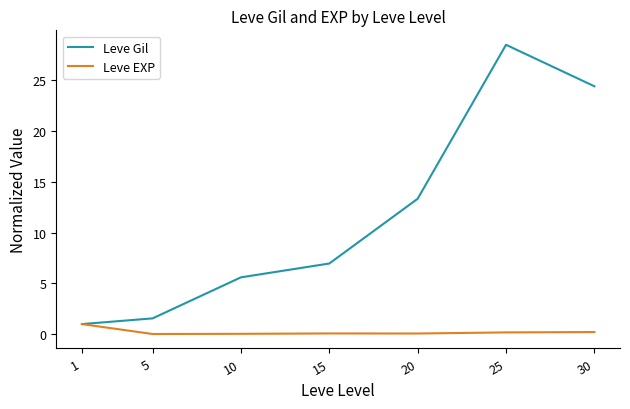

Rank the series at 10 from highest to lowest value.

Leve Gil, Leve EXP